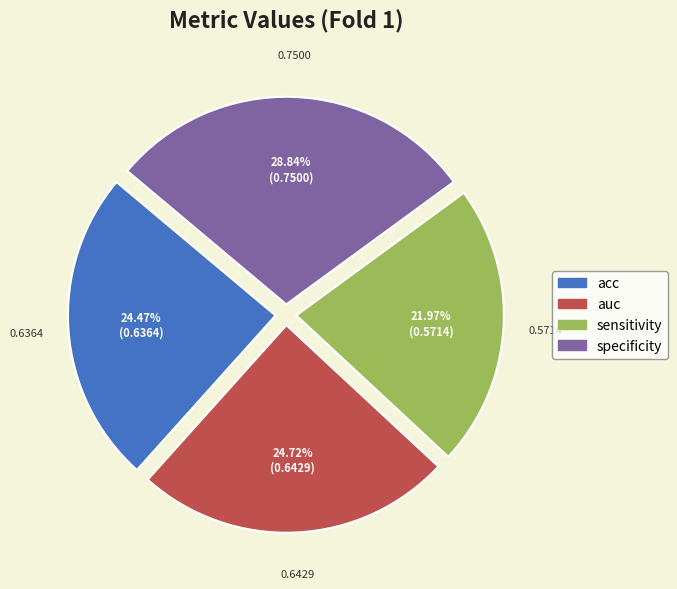

To the nearest percent, what is the difference between the largest and smallest slice percentages?

7%